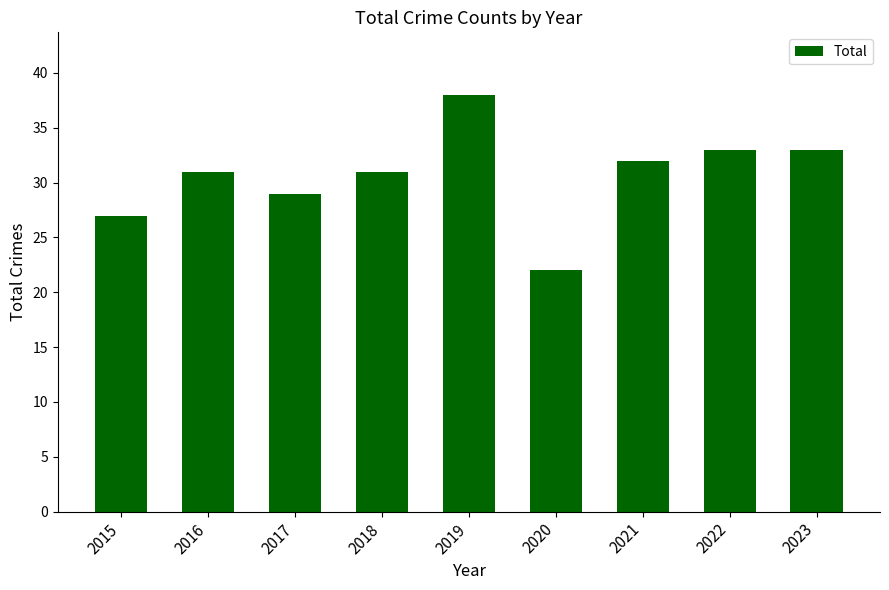

What is the maximum value shown in the chart?

38